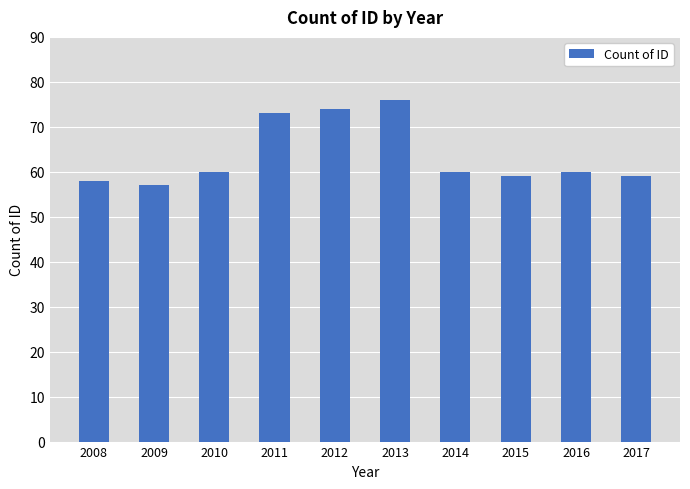

True or false: the data shows 22 at 2015.

False